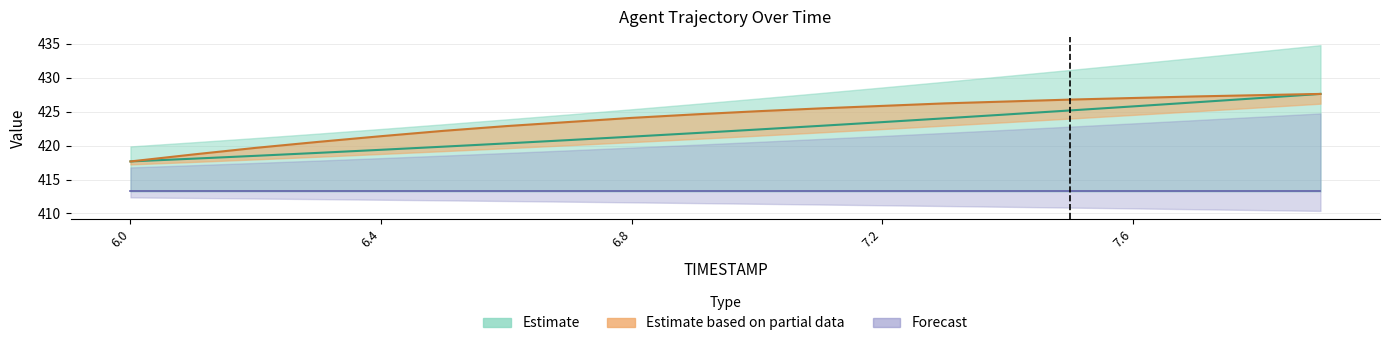

Is the value of Y at 6.2 greater than the value of X at 6.6?

No